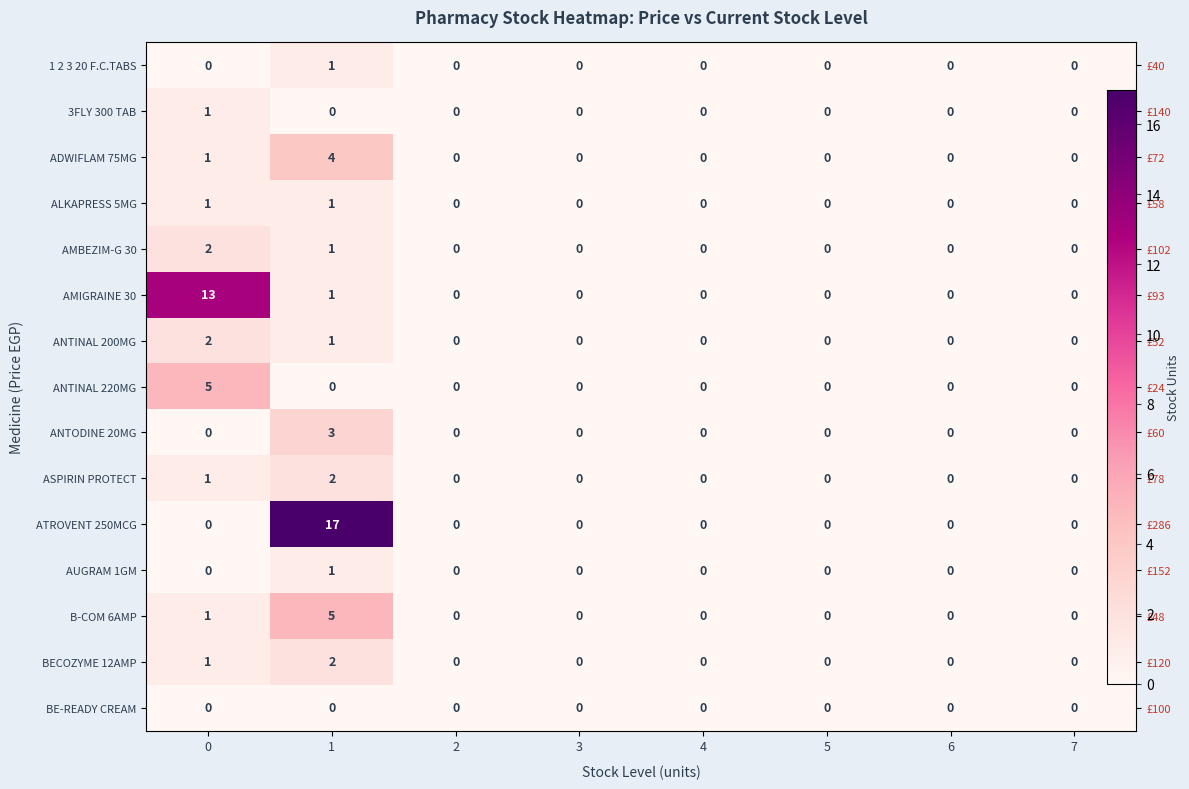

Is the value of AMBEZIM-G 30 at 4 greater than the value of ANTODINE 20MG at 4?

No